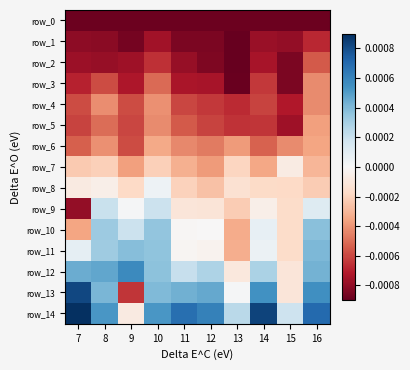

Which has a higher value, 15 or 16?

15